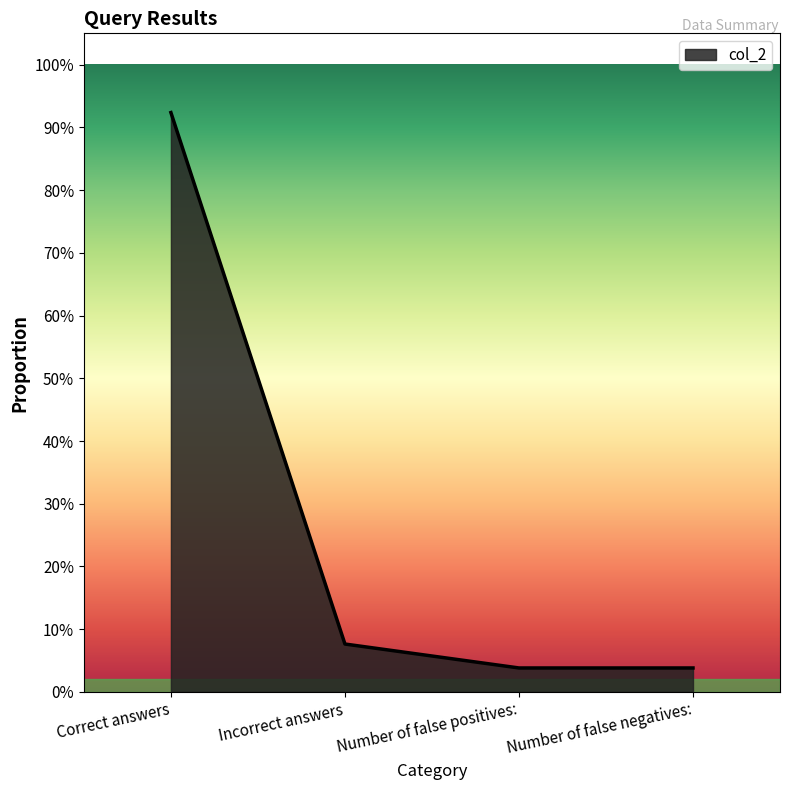

What is the value of the 2nd point from the left?

0.1